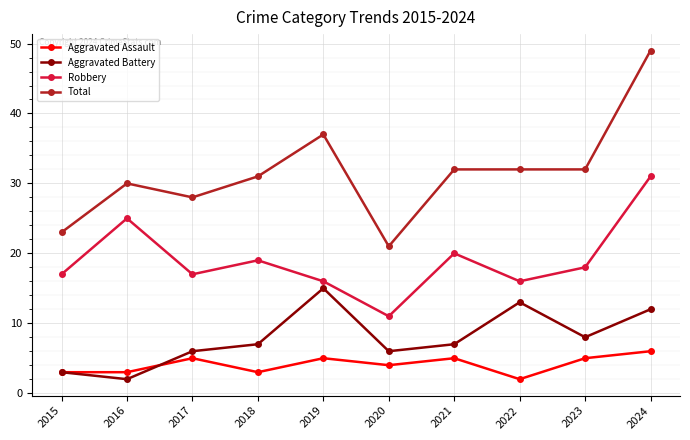

True or false: Total has a value of 5 at 2015.

False